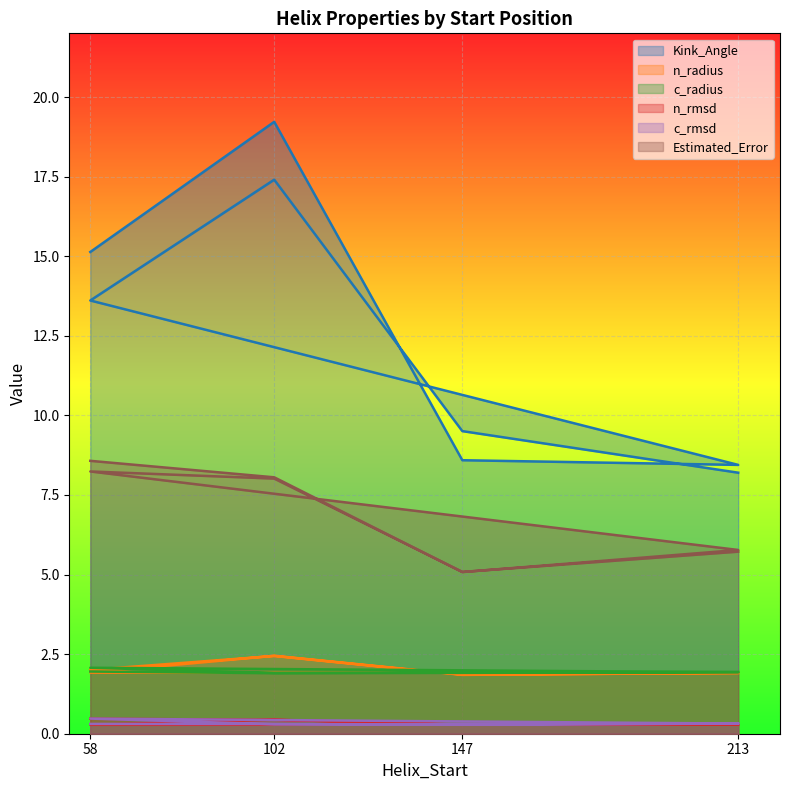

Rank the series at 147 from highest to lowest value.

Kink_Angle, Estimated_Error, c_radius, n_radius, c_rmsd, n_rmsd